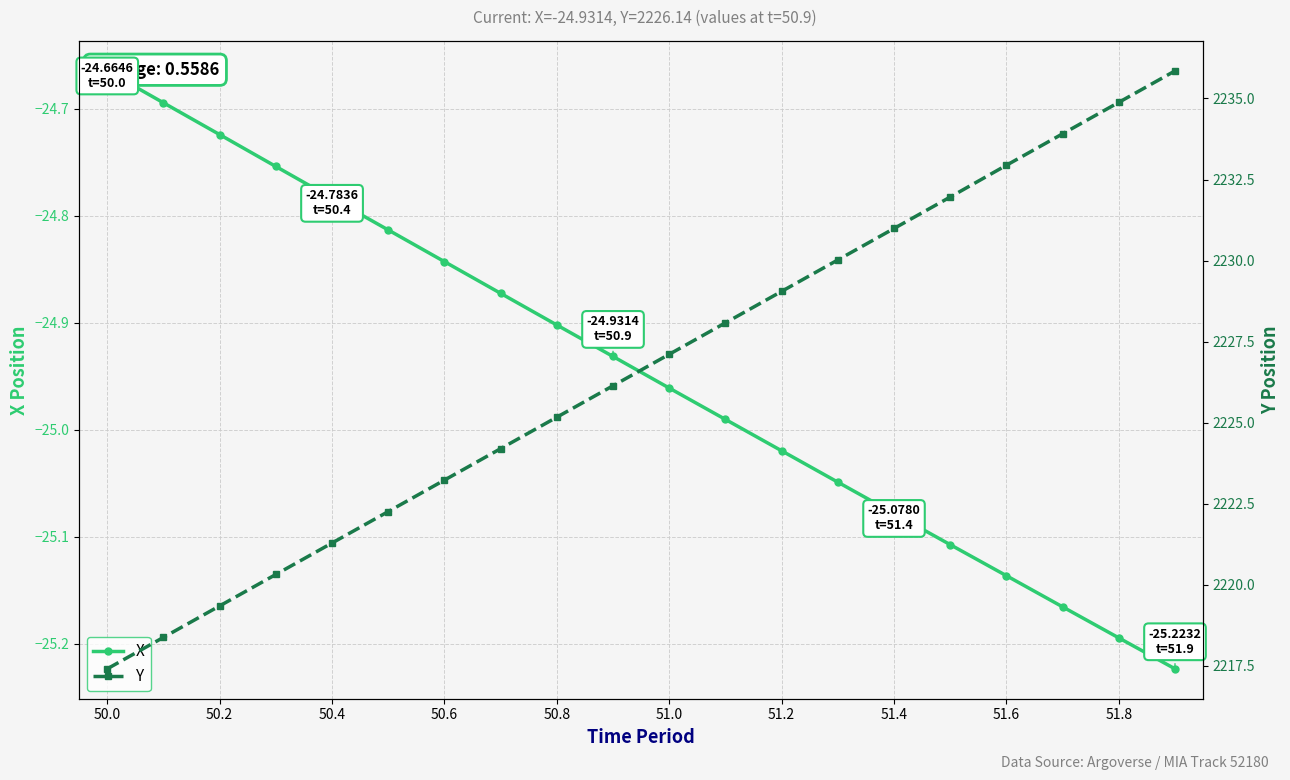

Reading left to right, extract all data points from this chart.

X: -24.7	-24.7	-24.7	-24.8	-24.8	-24.8	-24.8	-24.9	-24.9	-24.9	-25.0	-25.0	-25.0	-25.0	-25.1	-25.1	-25.1	-25.2	-25.2	-25.2
Y: 2217.4	2218.4	2219.3	2220.3	2221.3	2222.3	2223.2	2224.2	2225.2	2226.1	2227.1	2228.1	2229.1	2230.0	2231.0	2232.0	2232.9	2233.9	2234.9	2235.8